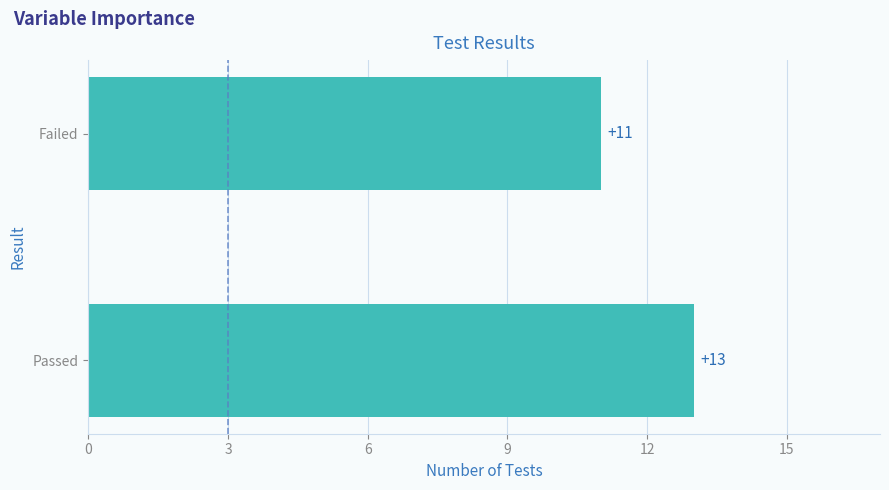

What is the average value?

12